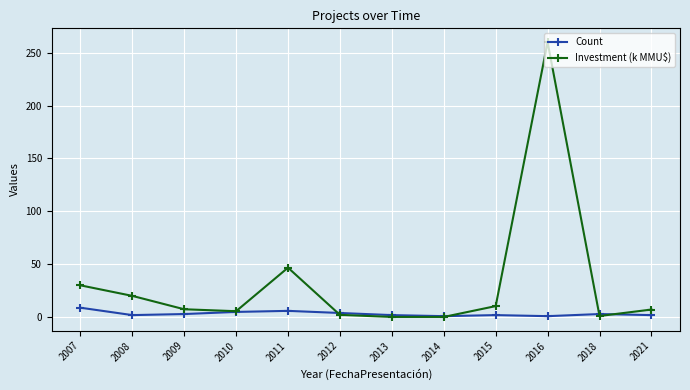

Which category has the highest value across all series?

2016